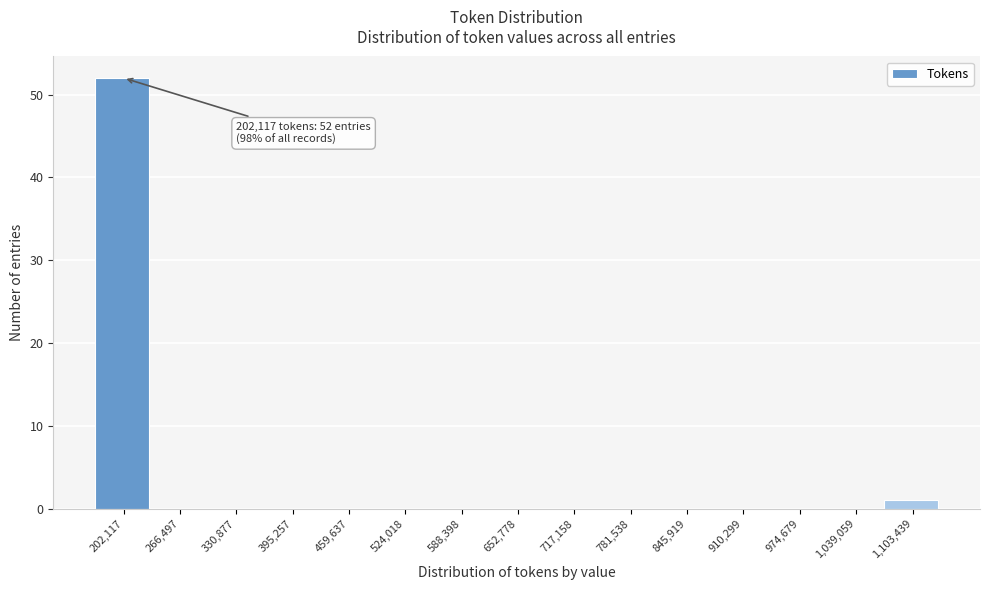

Reading left to right, what are all the values shown in this chart?

202,117=52	266,497=0	330,877=0	395,257=0	459,637=0	524,018=0	588,398=0	652,778=0	717,158=0	781,538=0	845,919=0	910,299=0	974,679=0	1,039,059=0	1,103,439=1